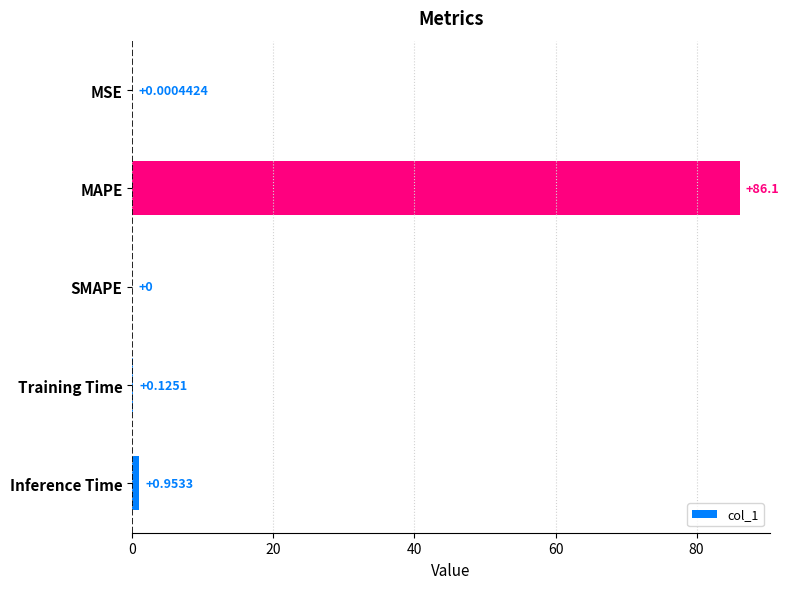

Where is the data nearest to the value 43?

Inference Time